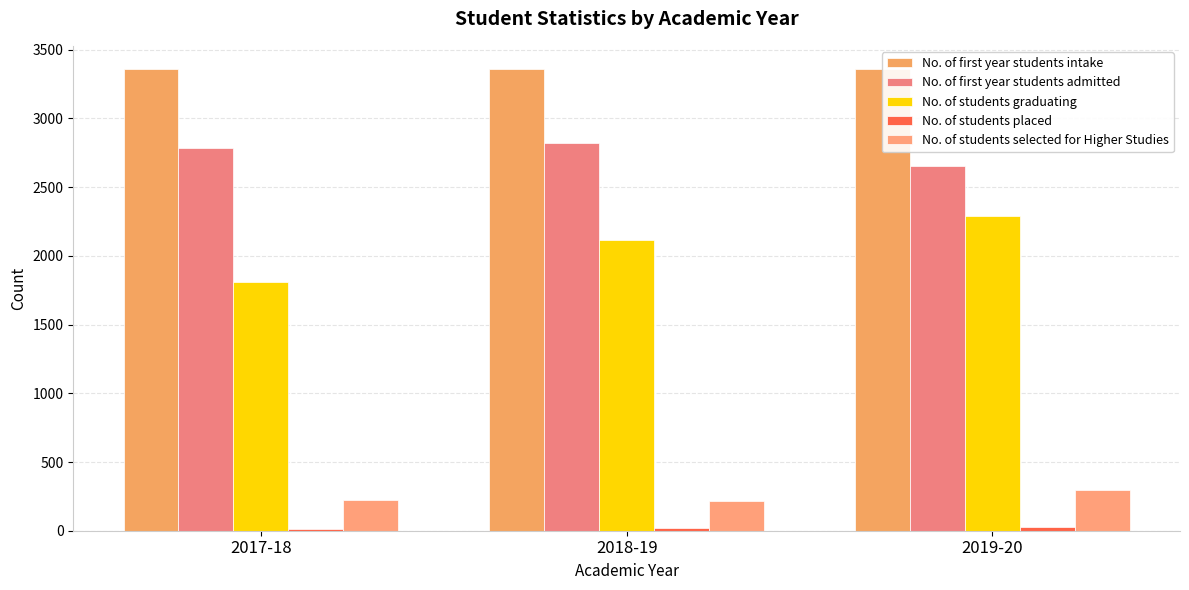

Count the number of categories in the chart.

3